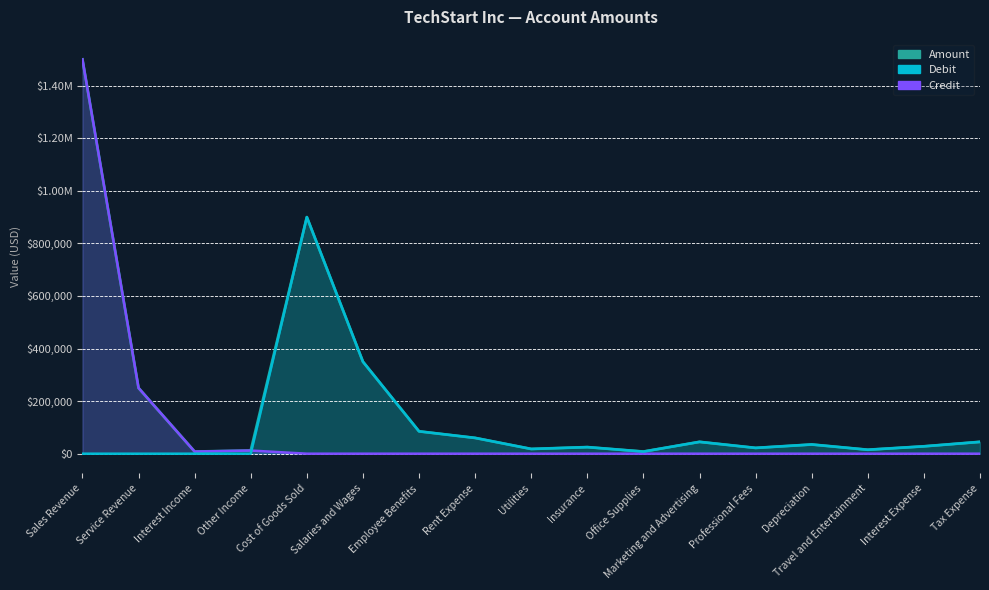

How many categories are shown in the chart?

17